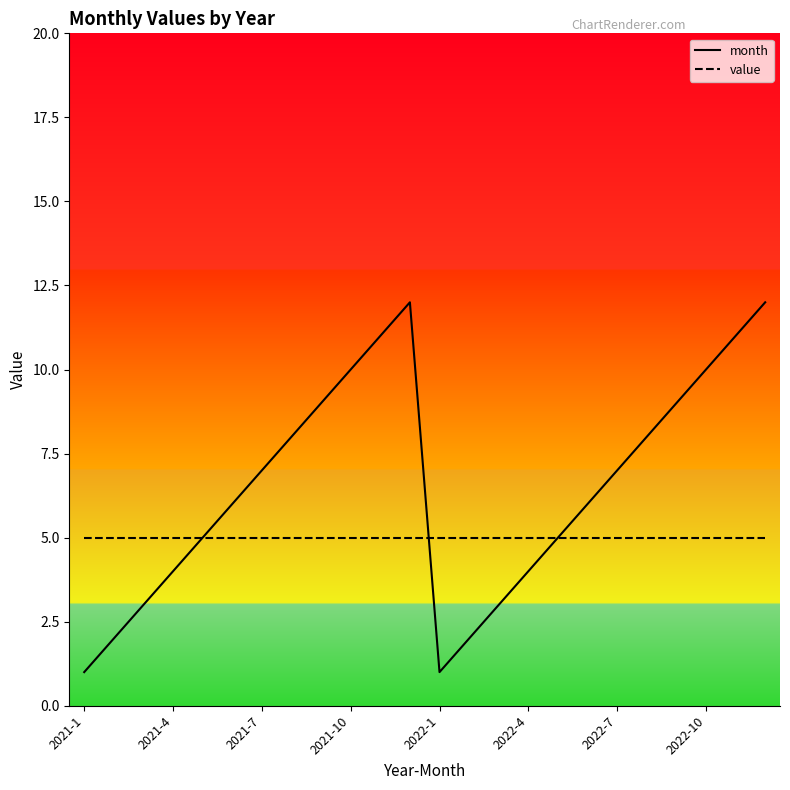

At which label is the value closest to 6?

2021-6